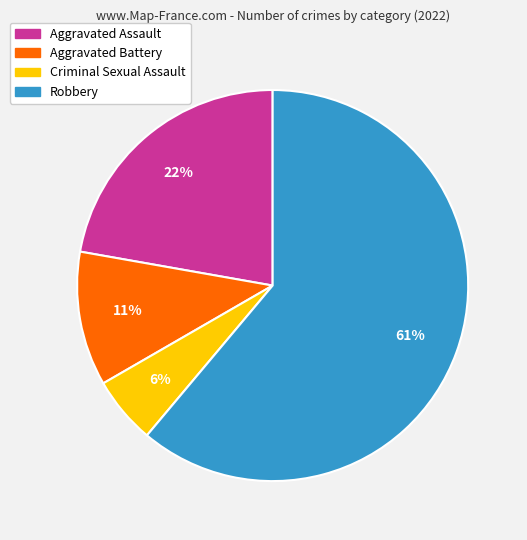

Do Aggravated Battery and Aggravated Assault together represent more than half of the pie?

No